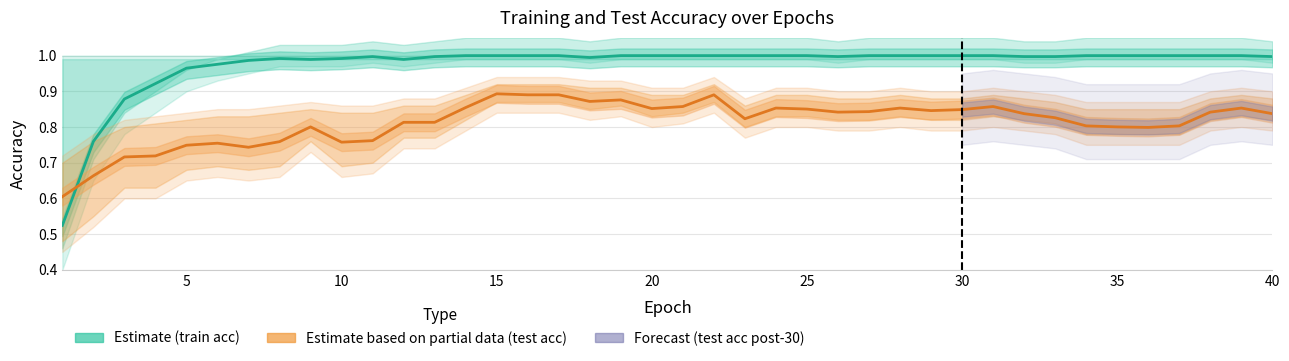

Between 36 and 34, which is larger?

36